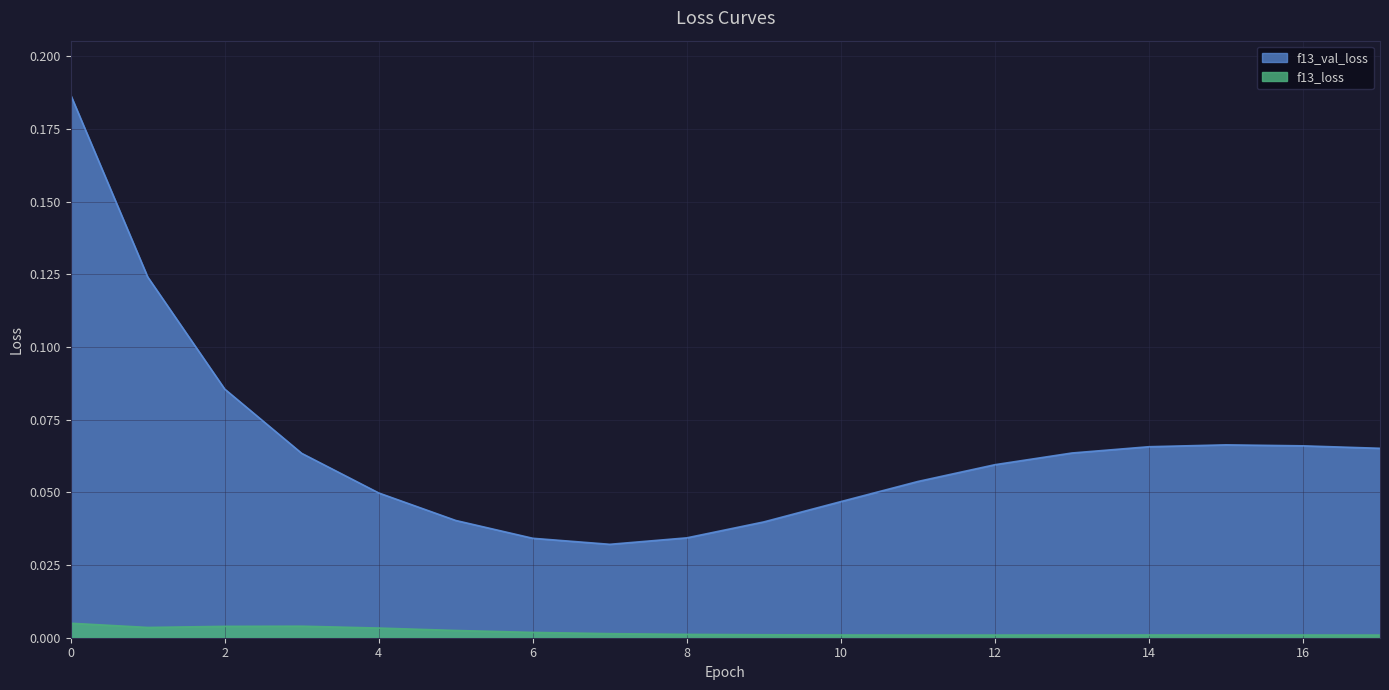

True or false: f13_loss has more than 1 interior local peaks.

True